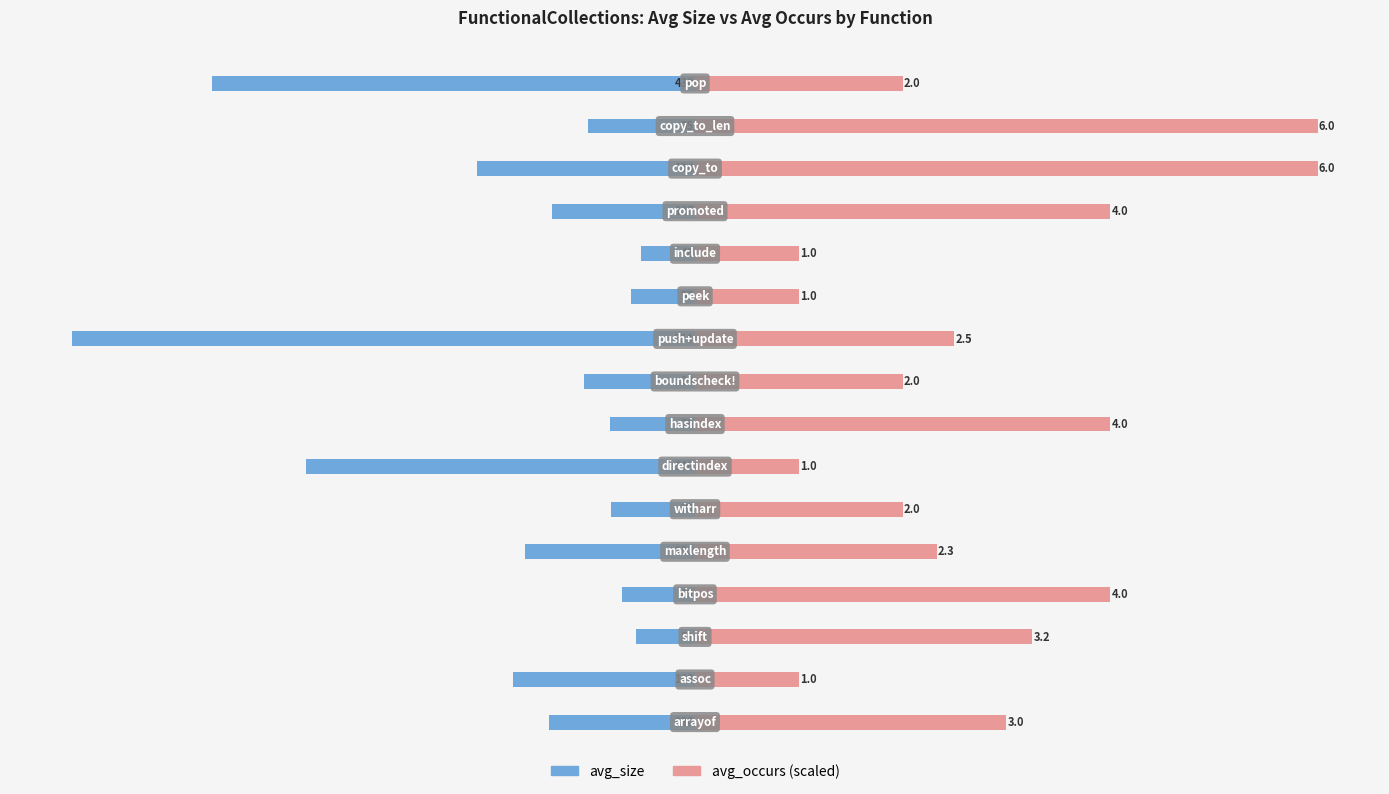

Is the value of avg_occurs at −800 greater than the value of avg_size at −200?

Yes